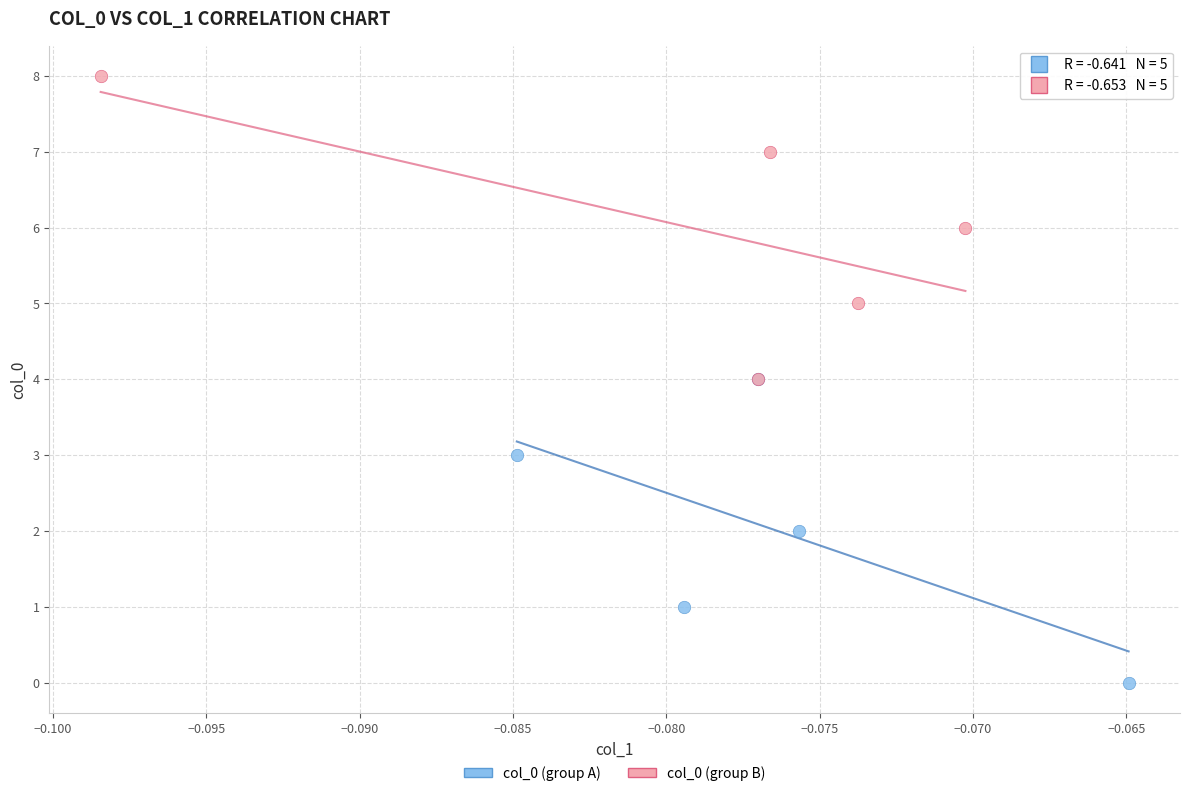

Which series contains the lowest Y value?

col_0 (group A)